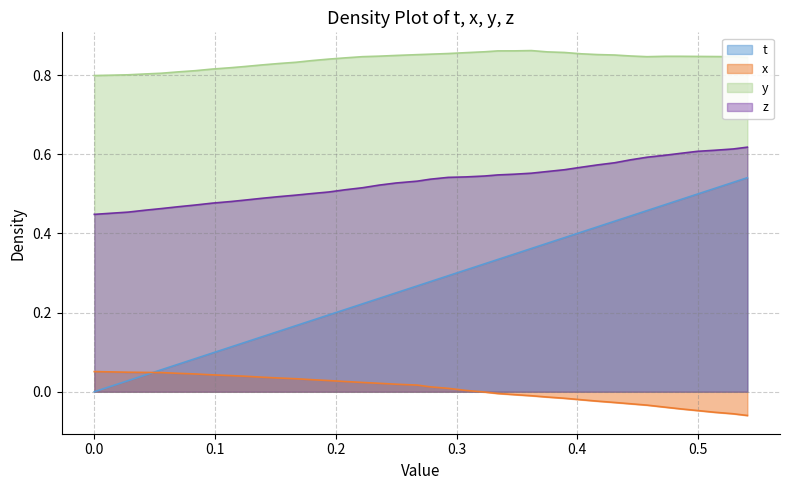

How many data points in x are less than 0?

17